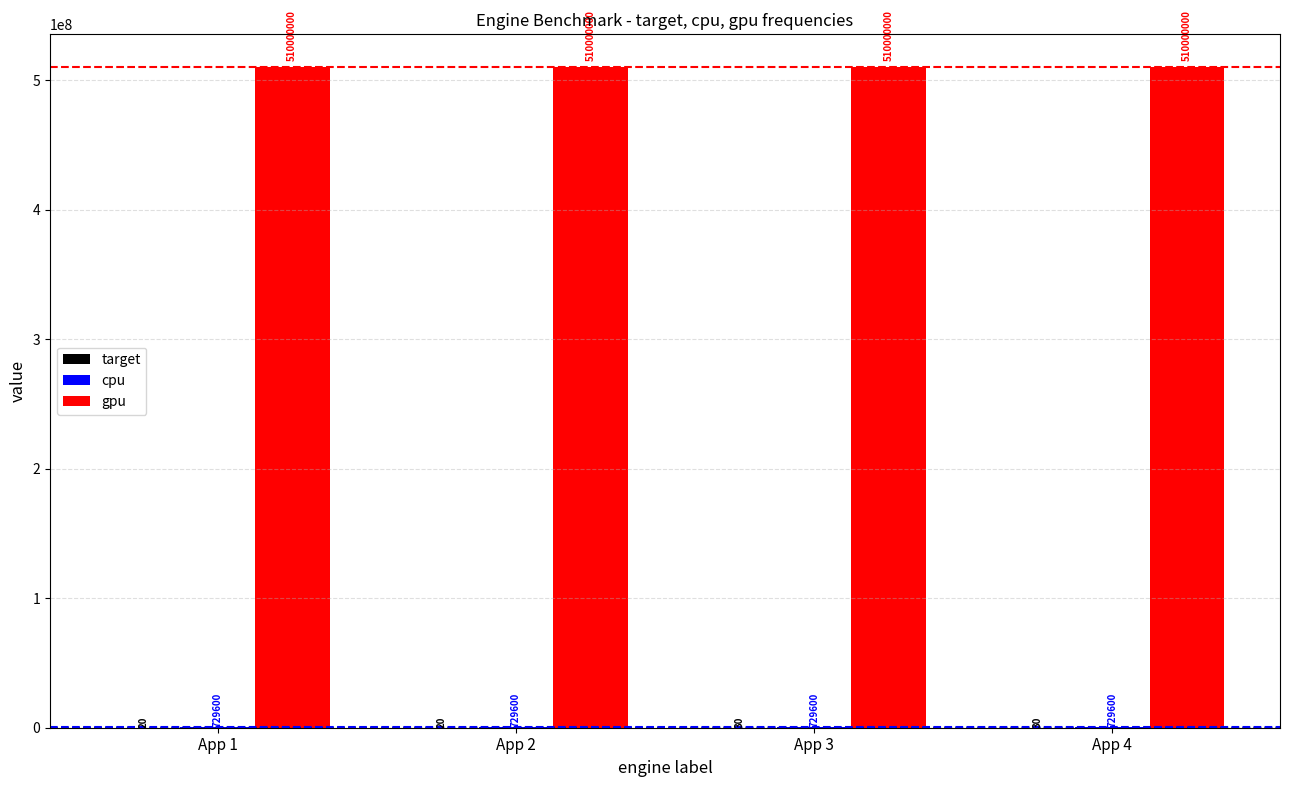

True or false: gpu has a value of 144305804 at App 3.

False